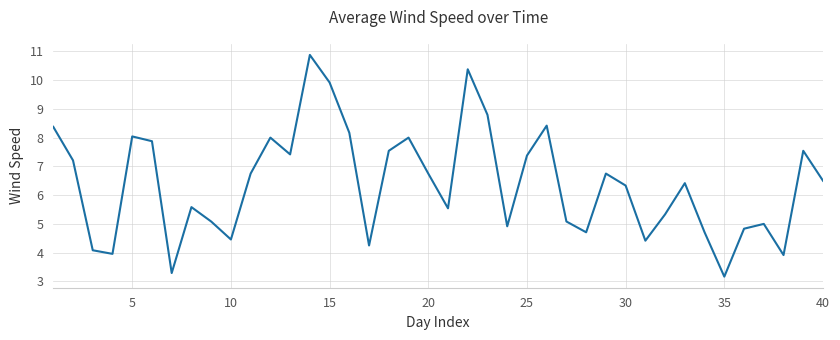

What is the difference between the maximum and minimum values?

7.7